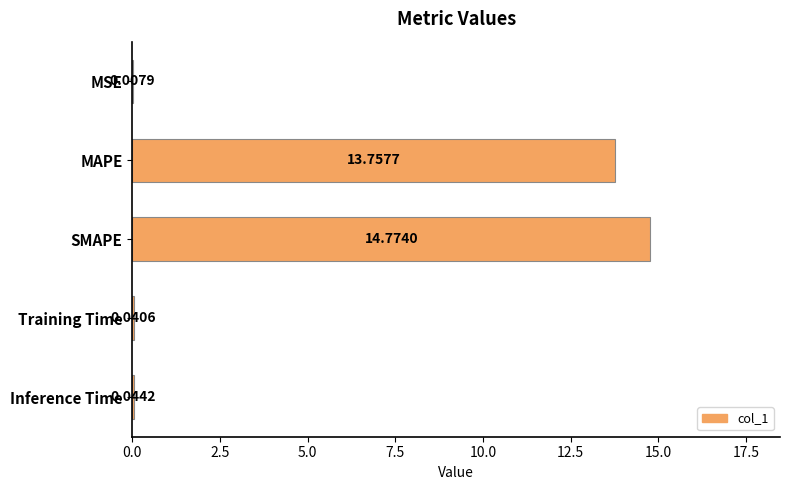

What is the sum of the values at Training Time and SMAPE?

14.8